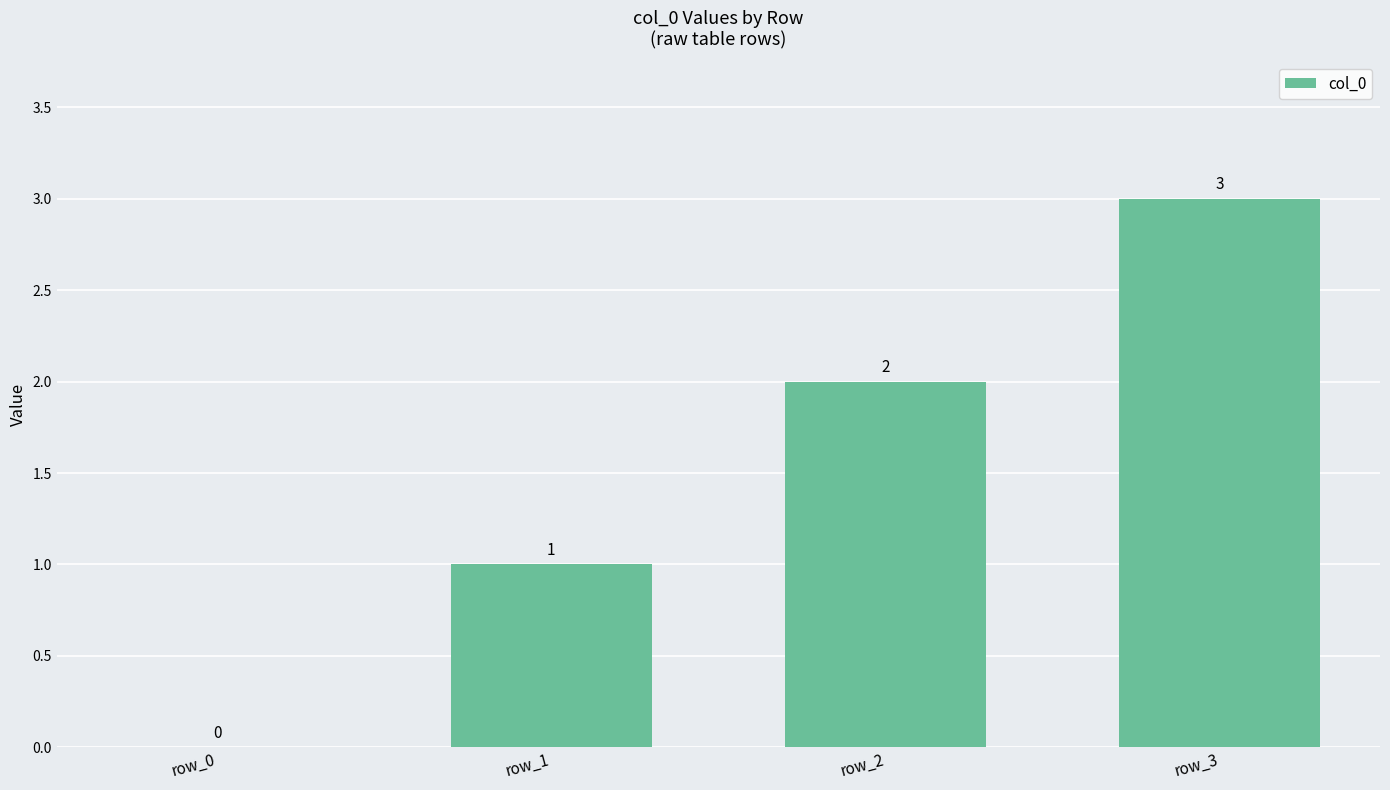

How many values are above zero?

3